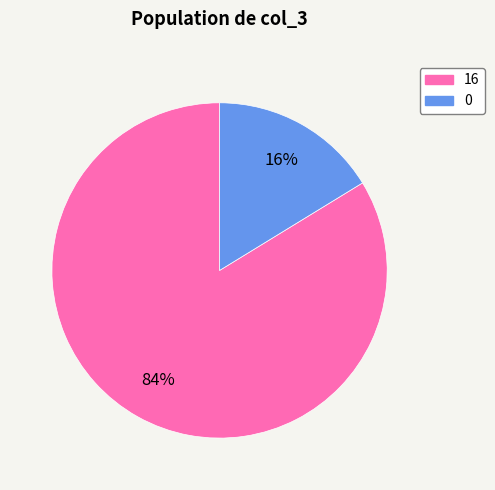

To the nearest percent, what is the average slice percentage?

50%